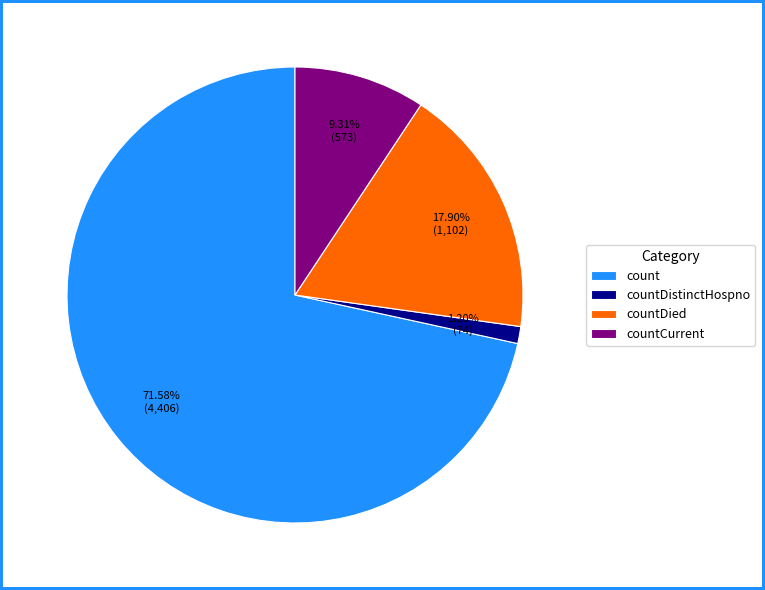

True or false: countCurrent accounts for 1% of the total.

False